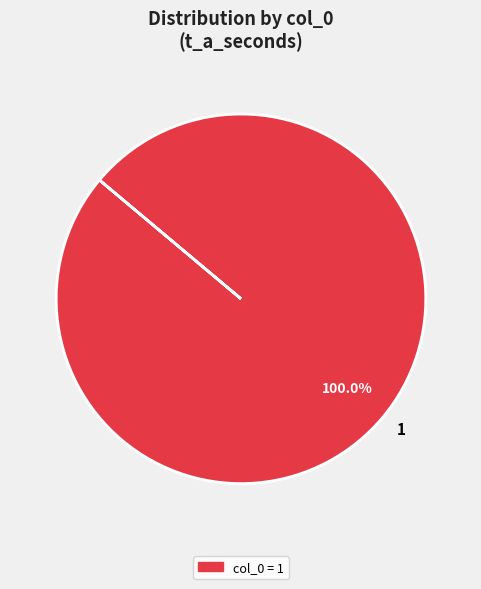

Rank the categories by value from lowest to highest.

1